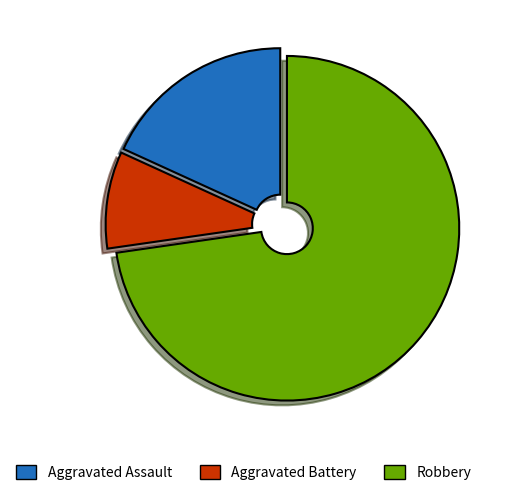

Which category accounts for the majority?

Robbery